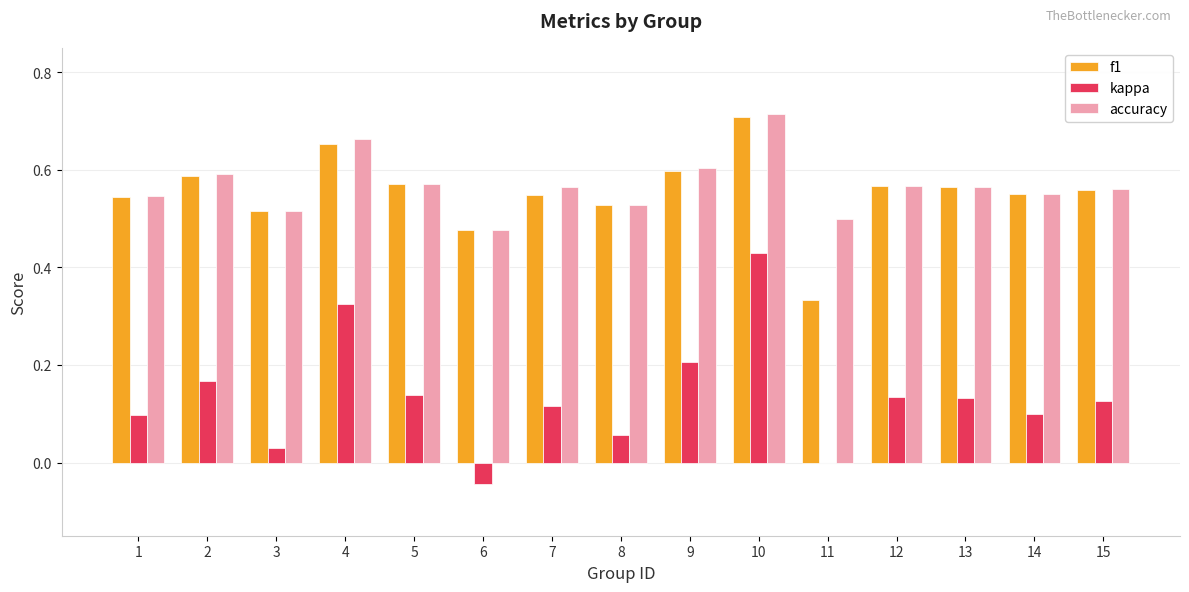

Is the value of accuracy at 4 greater than the value of f1 at 6?

Yes